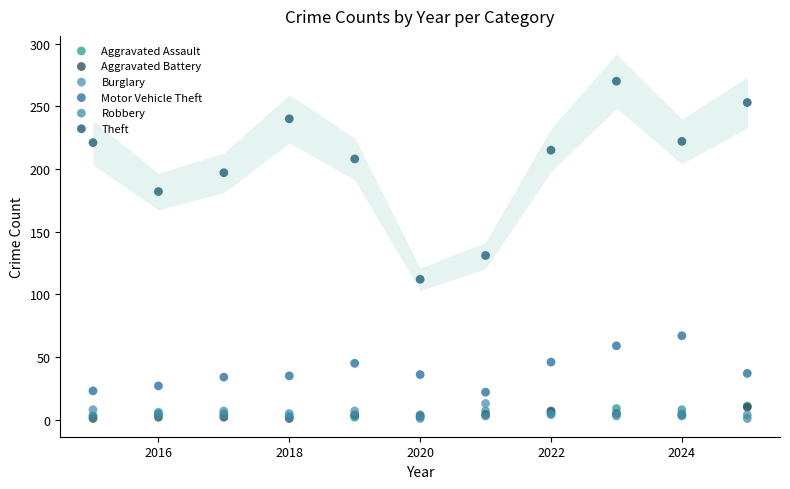

Across all series, what Y value is closest to 135?

131